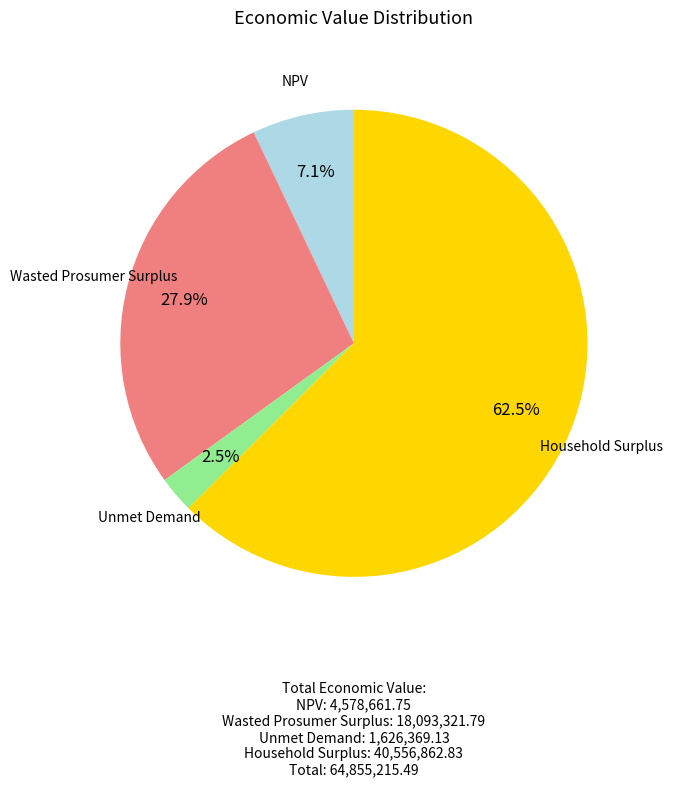

To the nearest percent, what is the difference between the NPV and Unmet Demand slice percentages?

5%